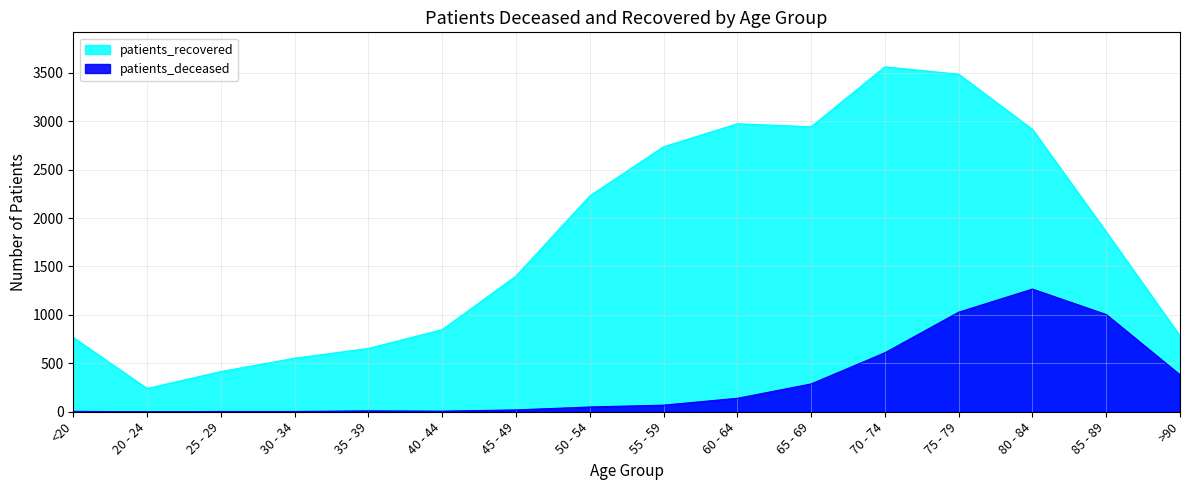

Which category has the highest value in the patients_recovered series?

70 - 74